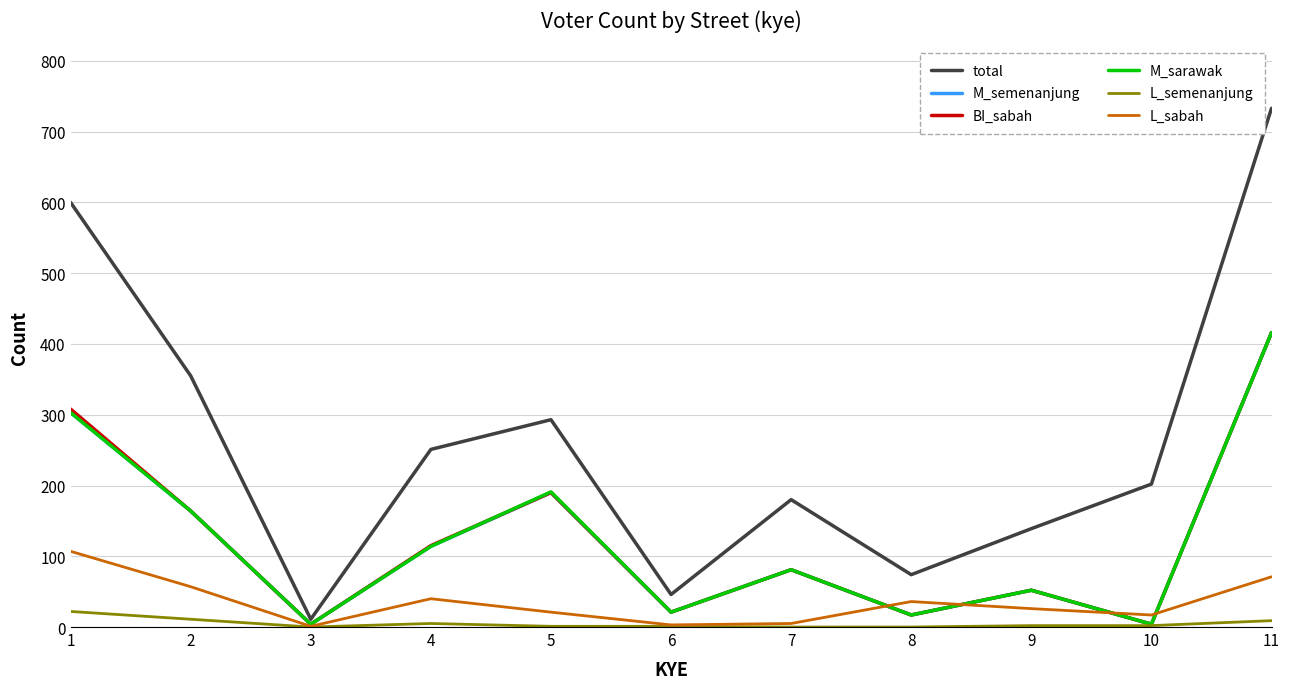

True or false: BI_sabah and total cross at least once.

False